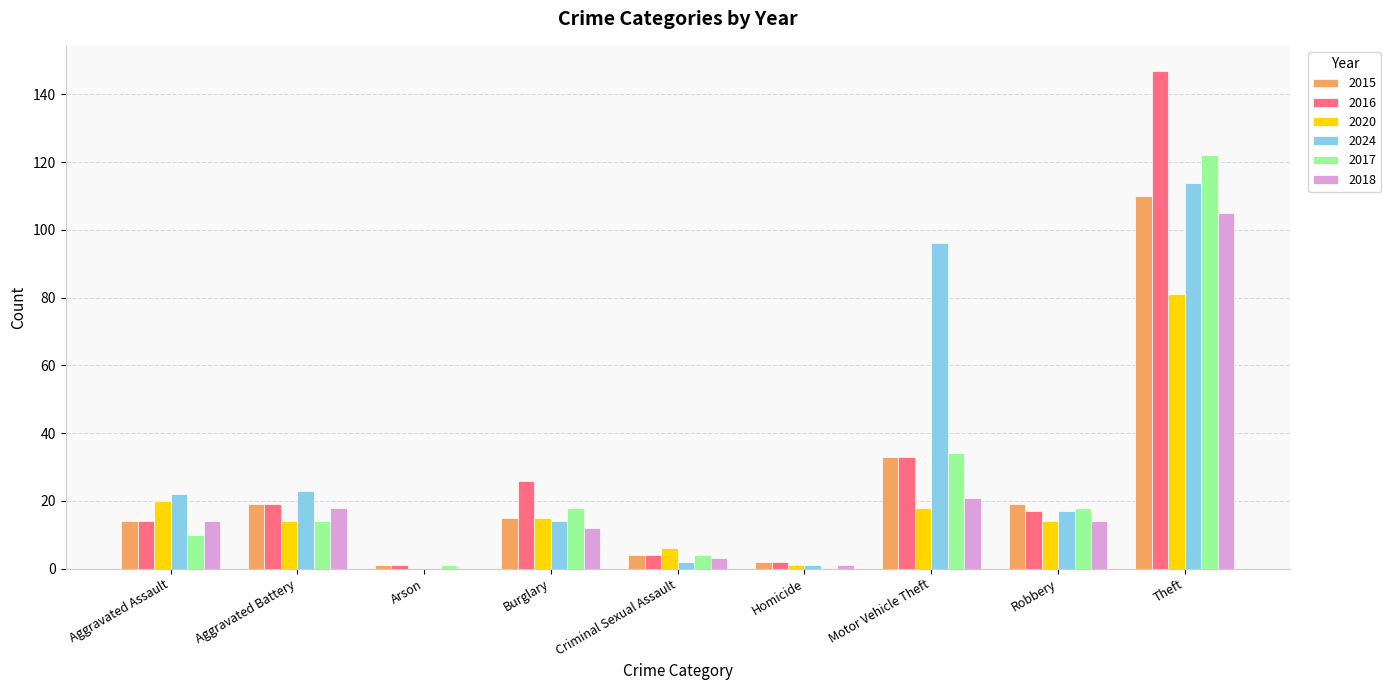

What are all the series names shown in the legend?

2015, 2016, 2020, 2024, 2017, 2018